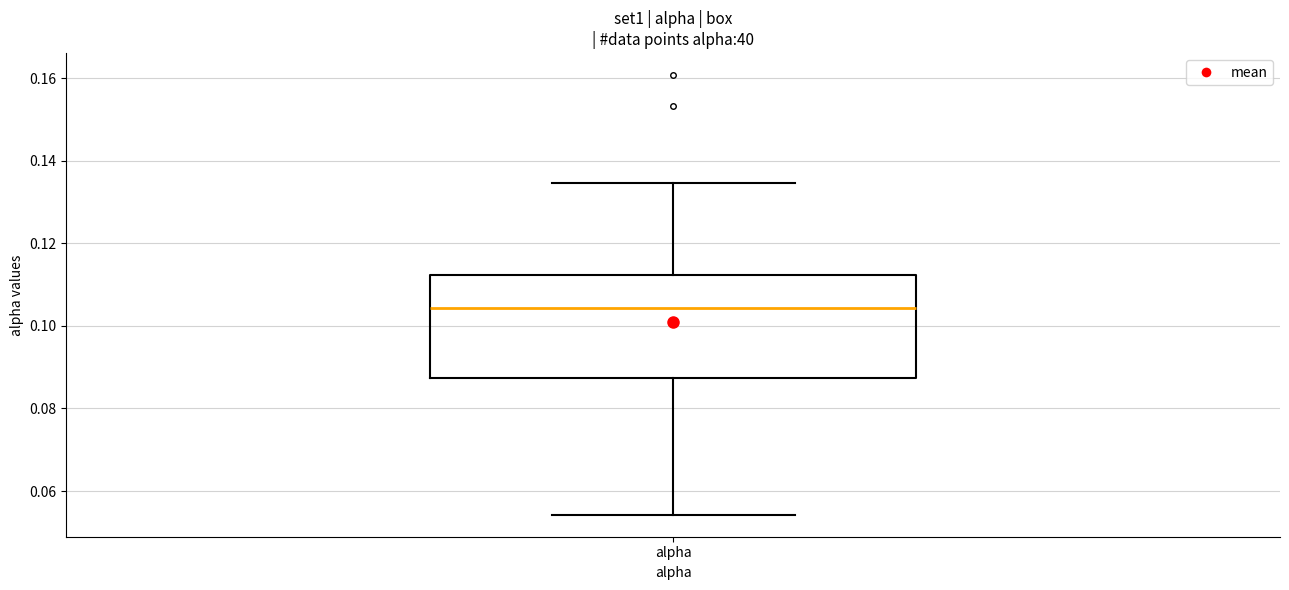

Transcribe this box plot: give where the median line is, the range the box spans, and where the two whiskers end, as read against the y-axis. The values are not printed on the chart, so give them approximately, as read against the axis.

median 0.104, box 0.088 to 0.112, whiskers 0.054 to 0.134